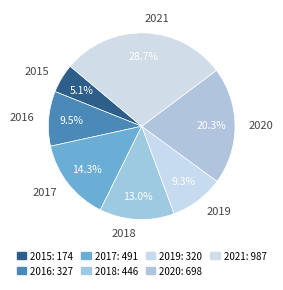

How many segments does this pie chart have?

7